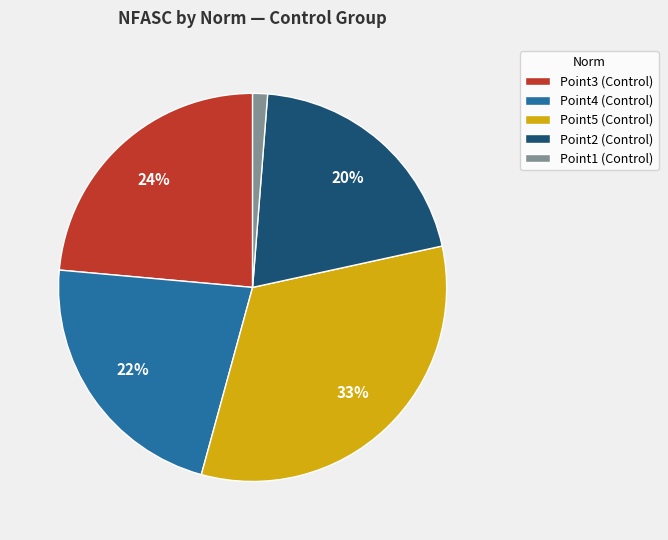

What percentage is the Point2 slice, to the nearest percent?

20%